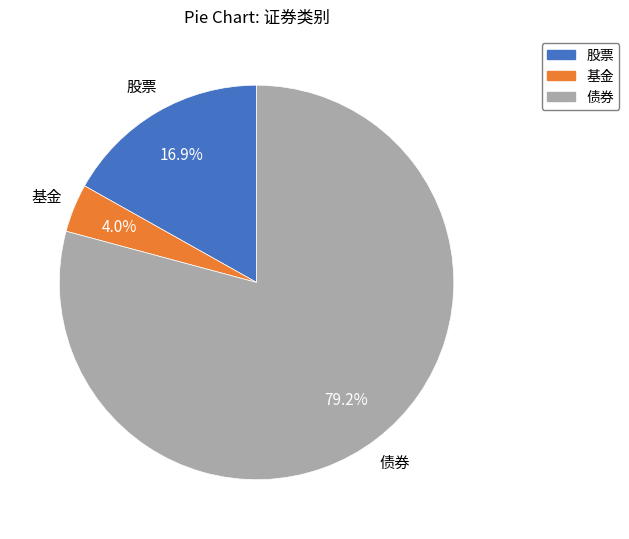

Does 债券 represent more than half of the total?

Yes